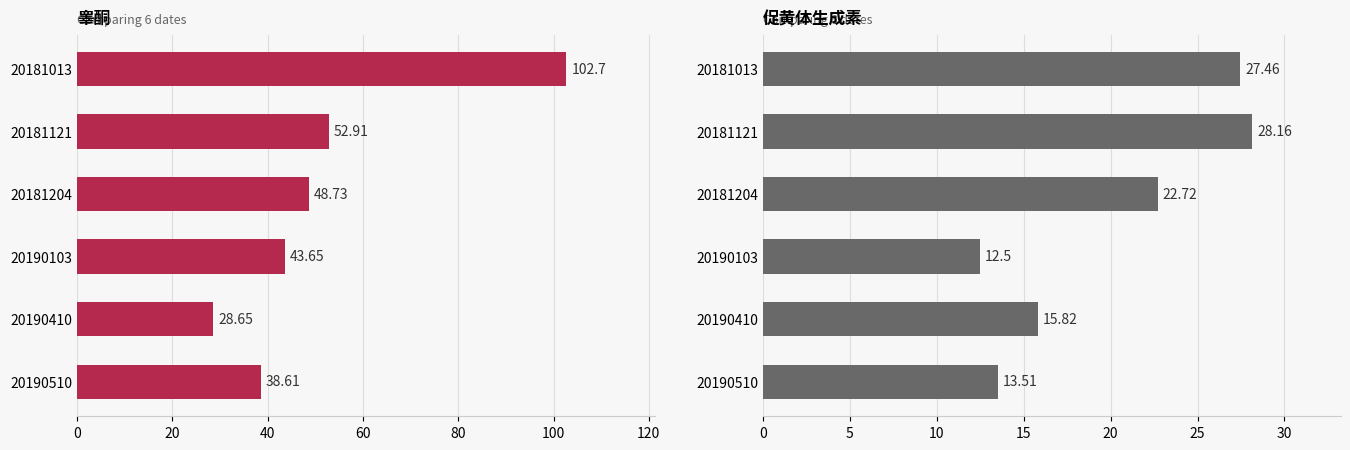

What is the minimum value shown in the chart?

12.5